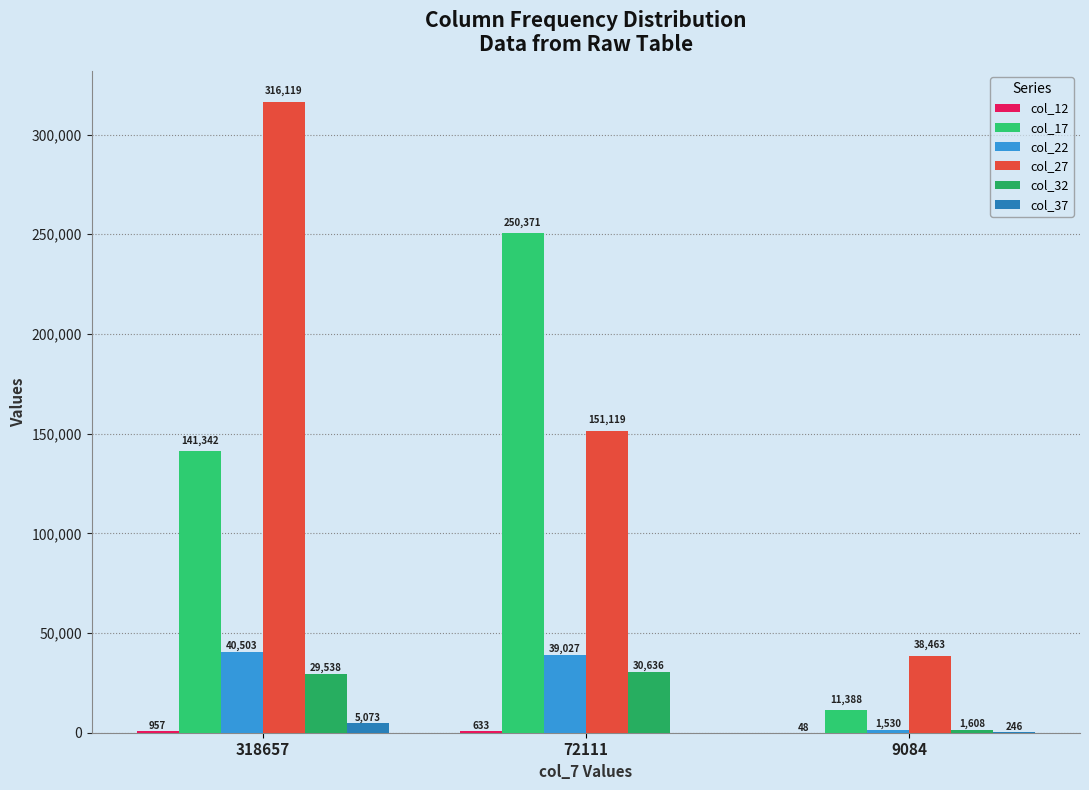

Which category has the highest value across all series?

318657